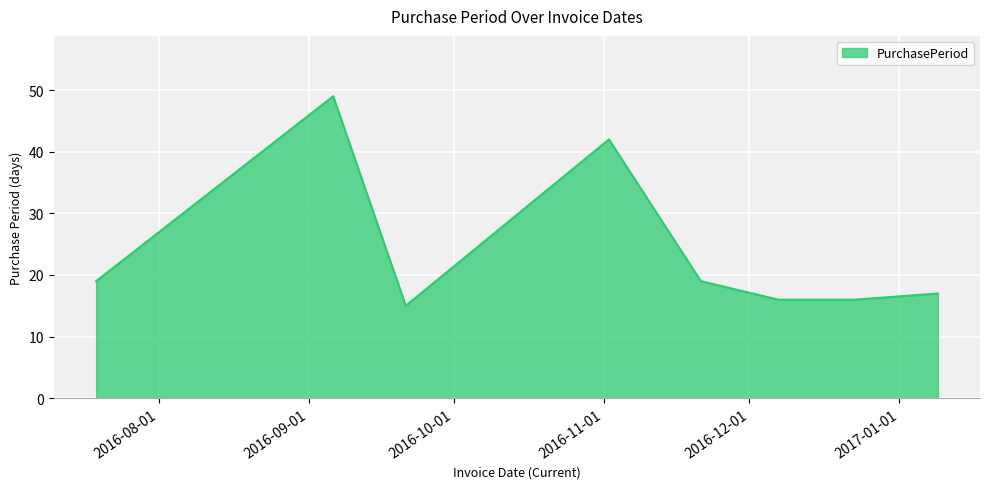

True or false: there are more than 0 points higher than both neighbors.

True